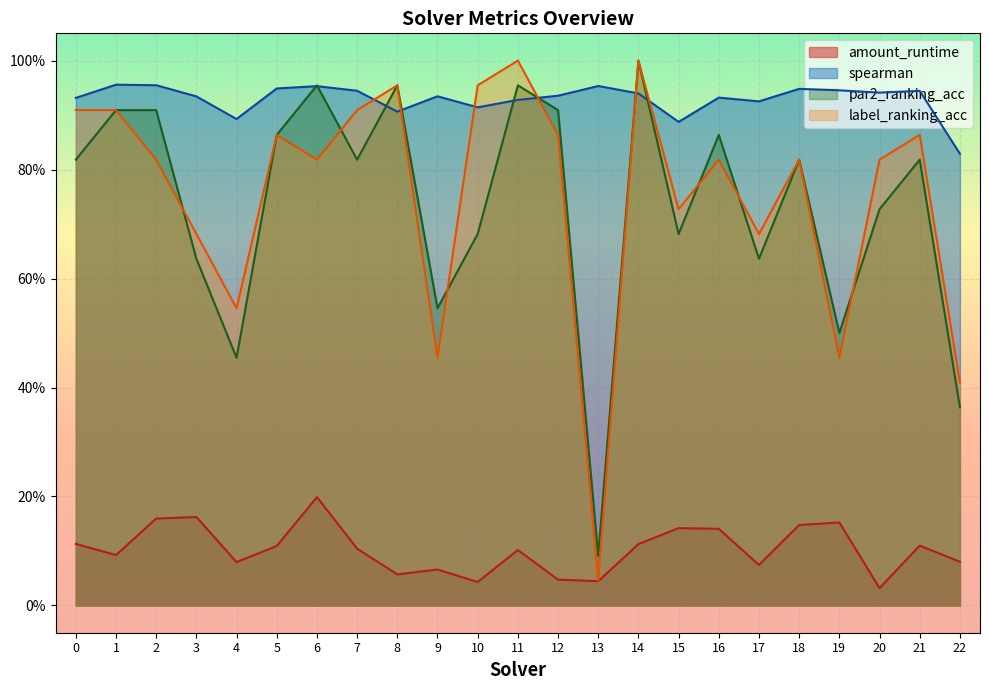

True or false: amount_runtime has more than 1 points higher than both neighbors.

True